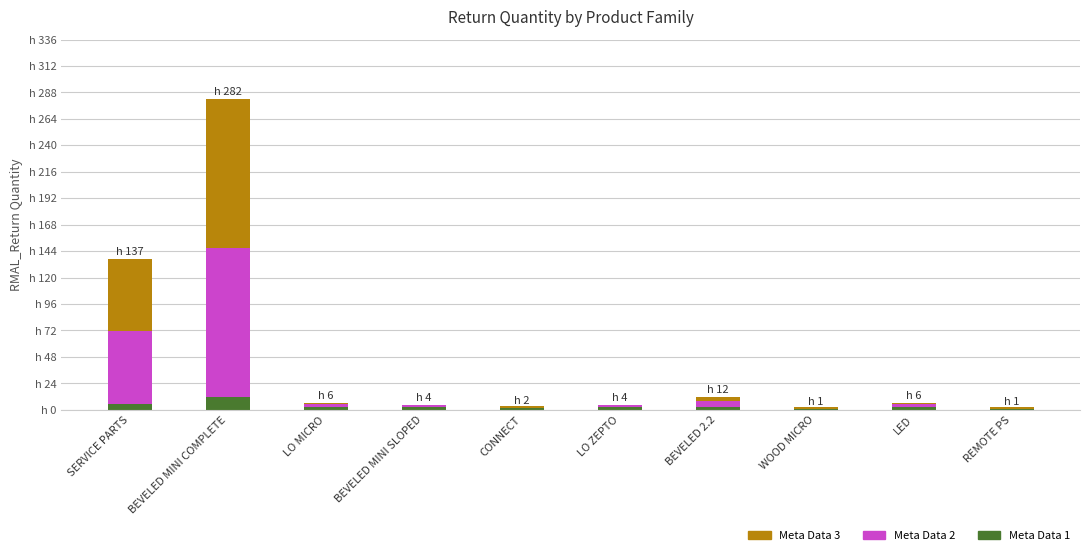

What are all the series names shown in the legend?

Meta Data 1, Meta Data 2, Meta Data 3